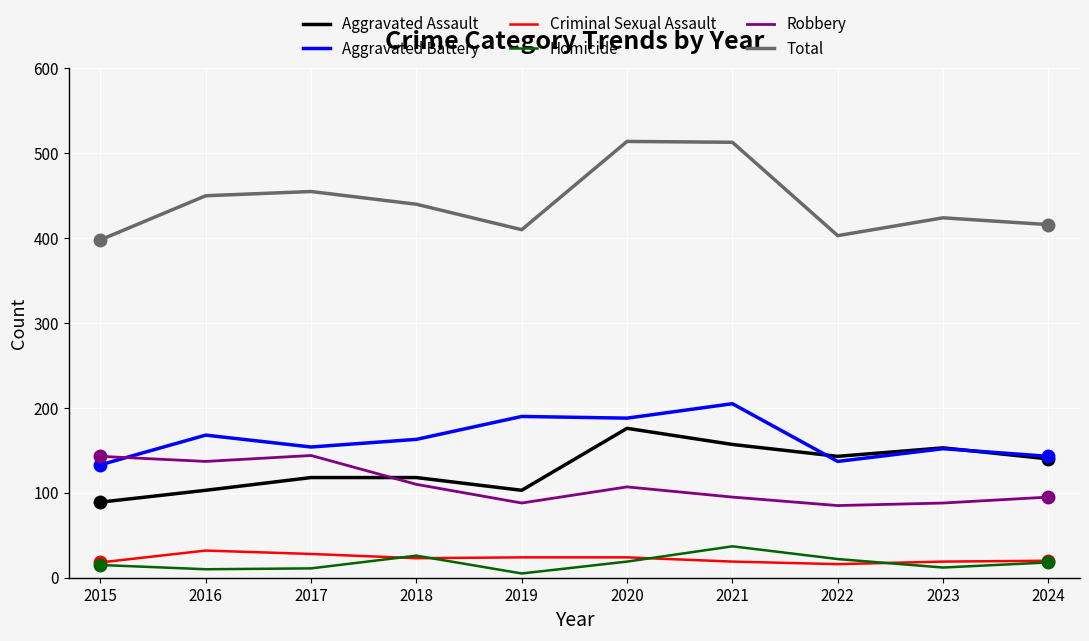

What is the approximate value of Total at 2020?

514